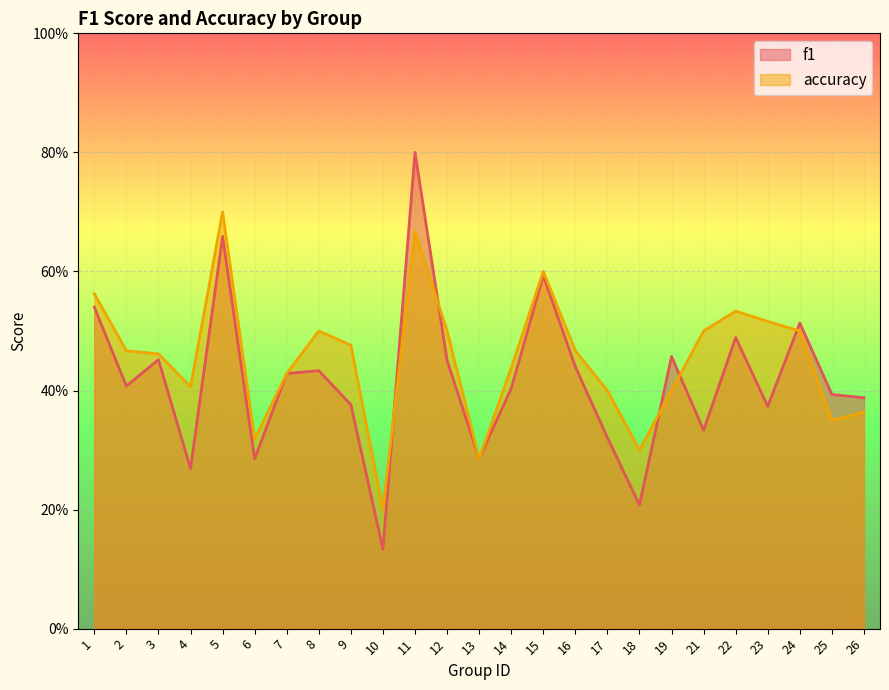

How many data points does each series have?

25